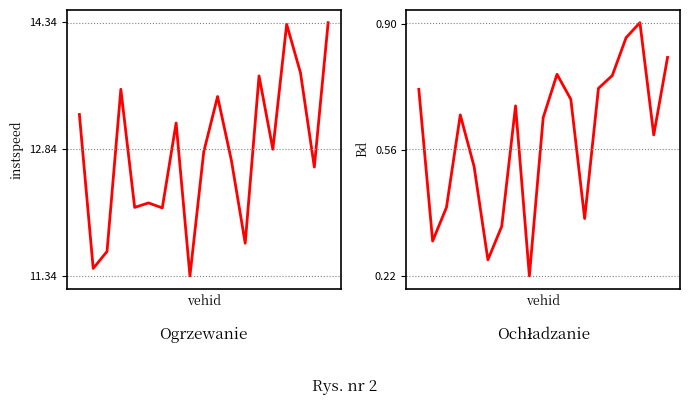

Reading right to left, extract all data points from this chart.

instspeed: 14.3	12.6	13.7	14.3	12.8	13.7	11.7	12.7	13.5	12.8	11.3	13.1	12.1	12.2	12.1	13.5	11.6	11.4	13.3
Bd: 0.8	0.6	0.9	0.9	0.8	0.7	0.4	0.7	0.8	0.6	0.2	0.7	0.4	0.3	0.5	0.7	0.4	0.3	0.7